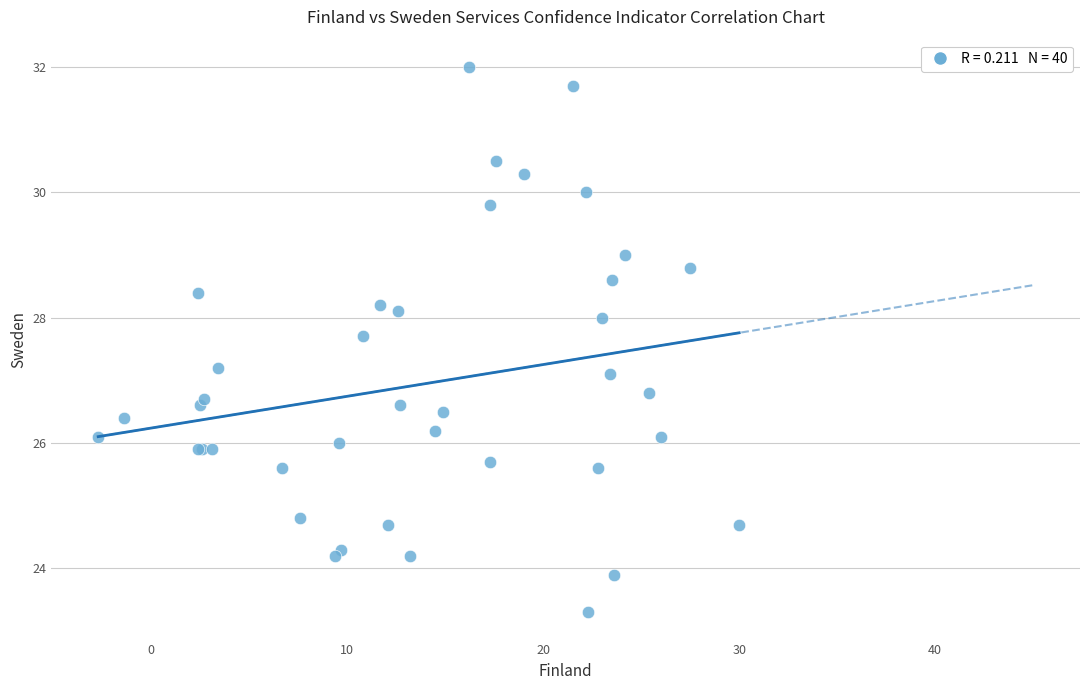

What Y value in the scatter plot is closest to 27?

27.1